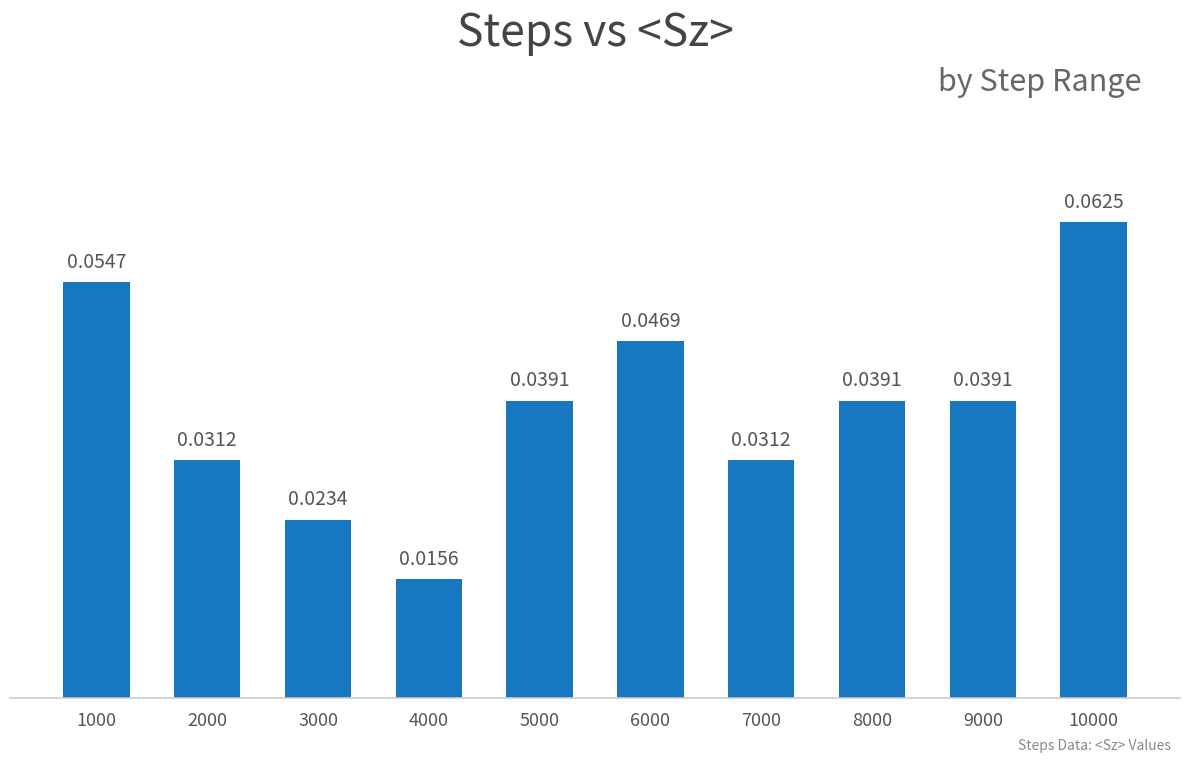

Between 1000 and 3000, which is larger?

1000